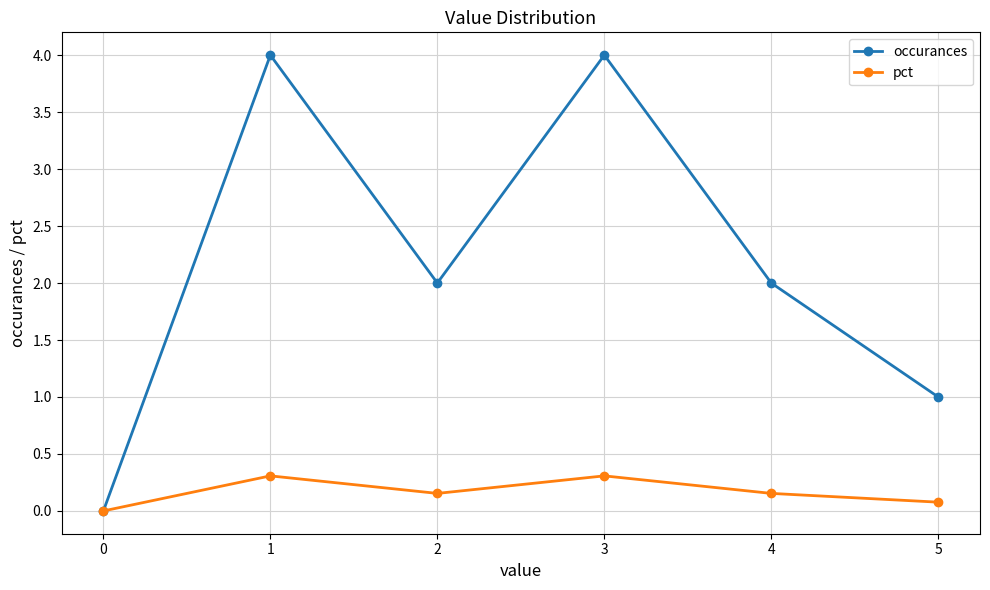

List the series in order of their overall mean, lowest first.

pct, occurances